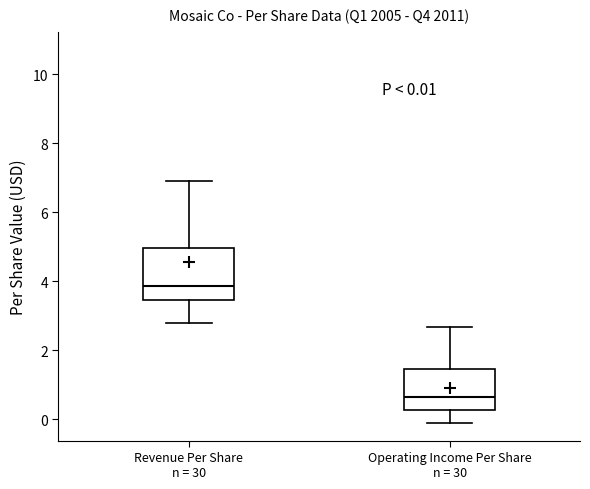

Which box's median line is the highest?

Revenue Per Share n = 30